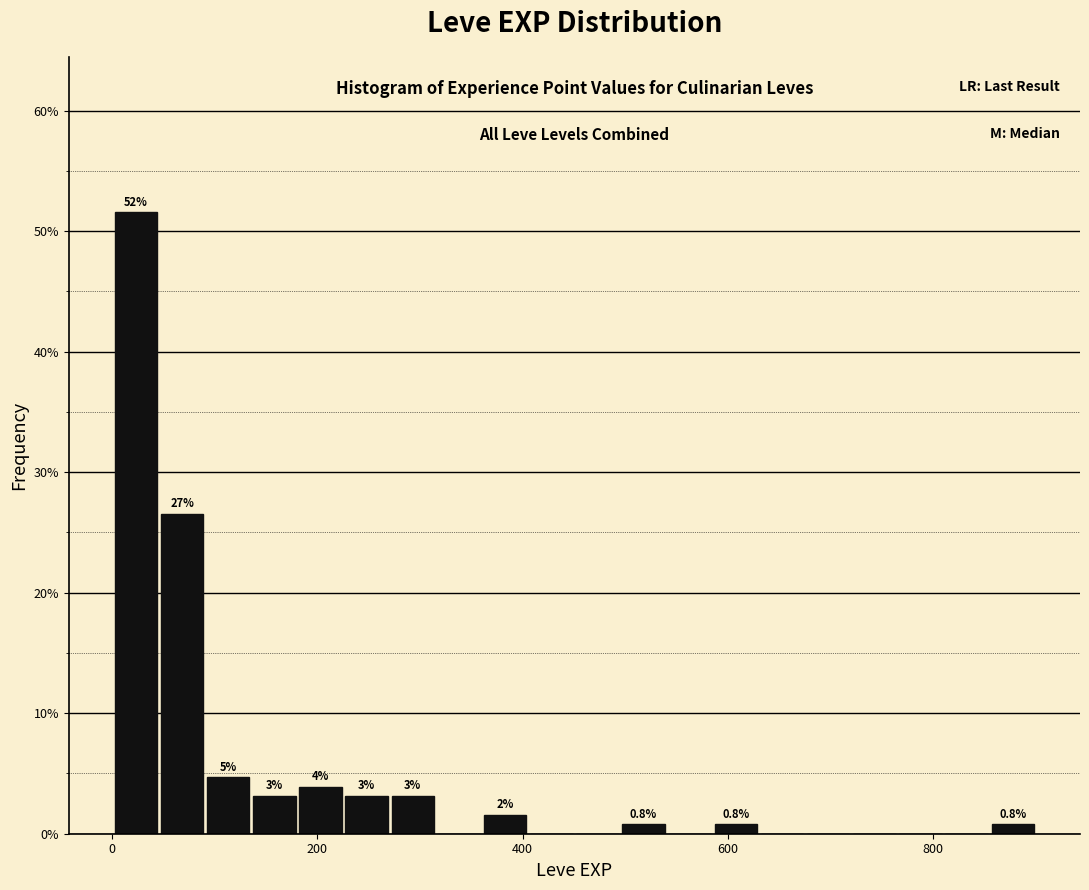

Read against the x-axis, roughly where is the centre of the tallest bar?

20